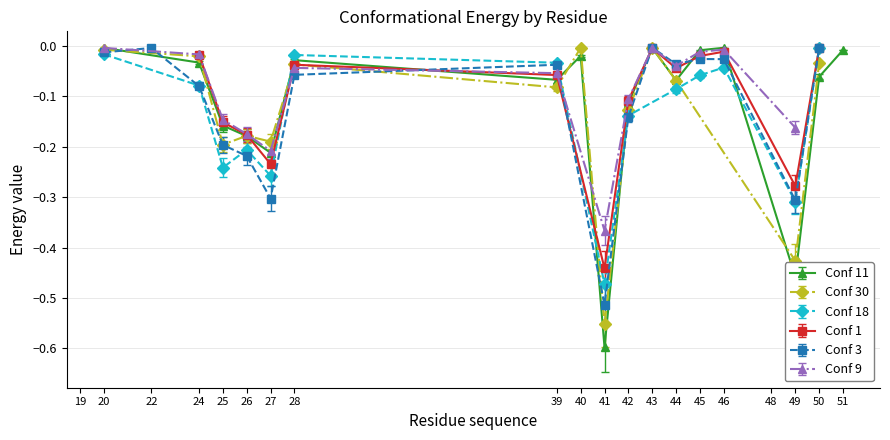

True or false: Conf 11 has a value of -0.0 at 20.

True